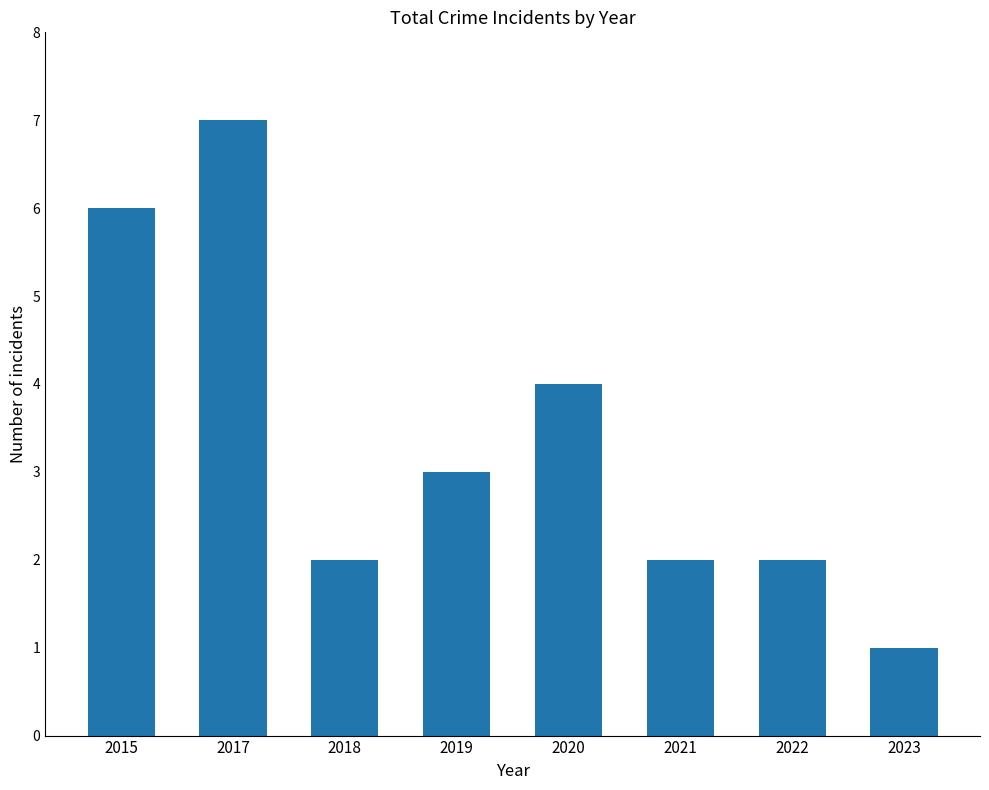

What is the minimum value shown in the chart?

1